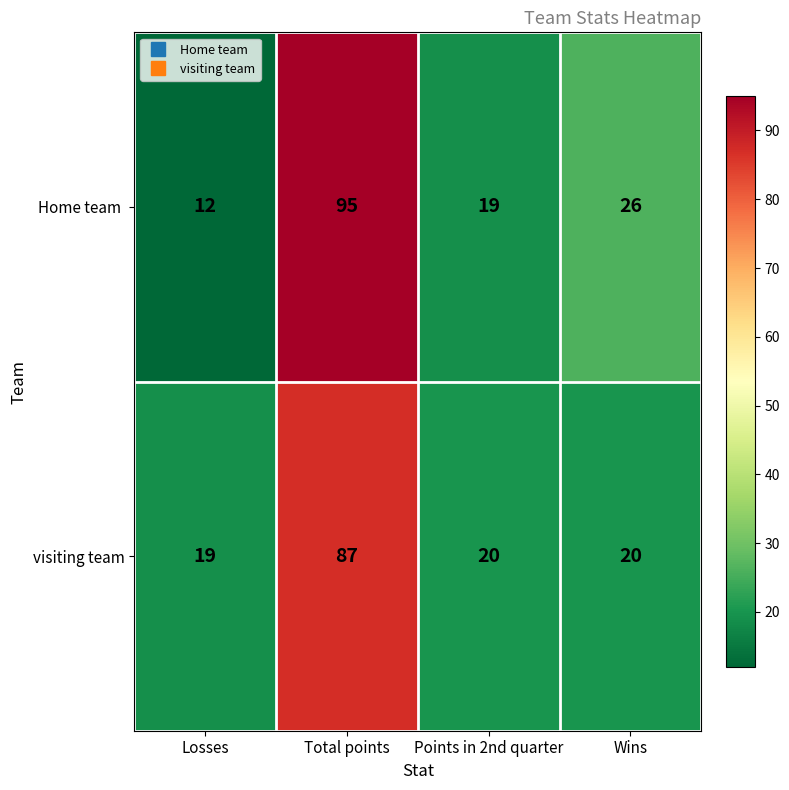

What is the greatest value displayed?

95